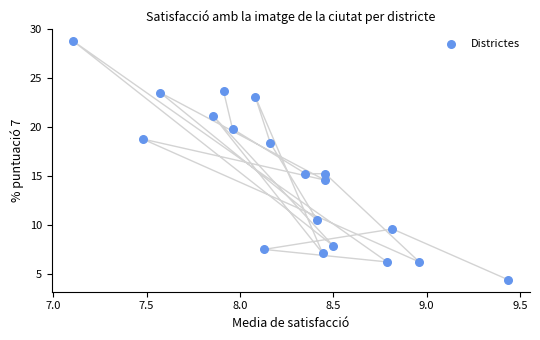

What is the range of X values (max minus min)?

2.3